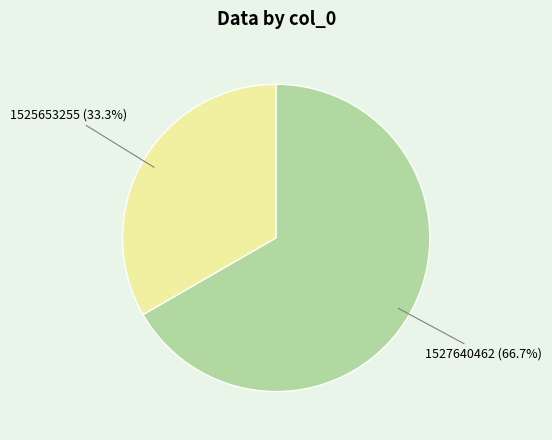

Does any single category account for the majority?

Yes